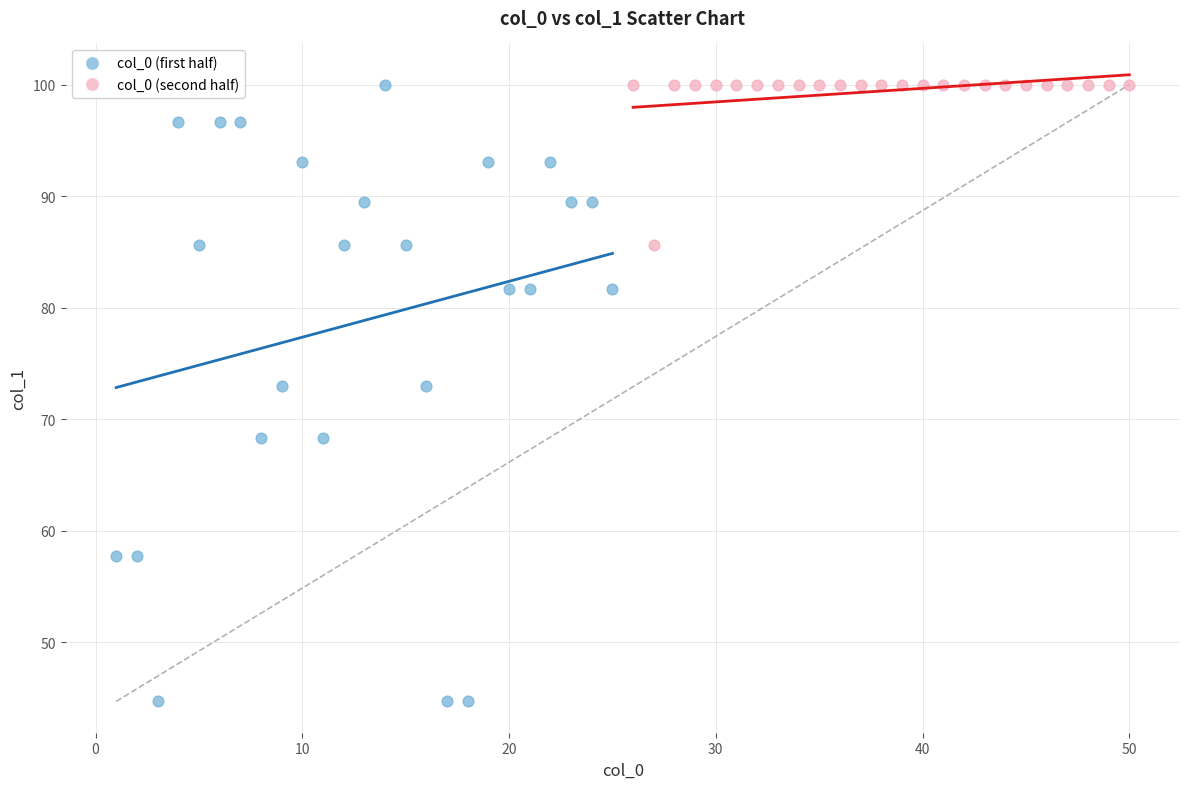

Which series has the largest Y range (max minus min)?

col_0 (first half)